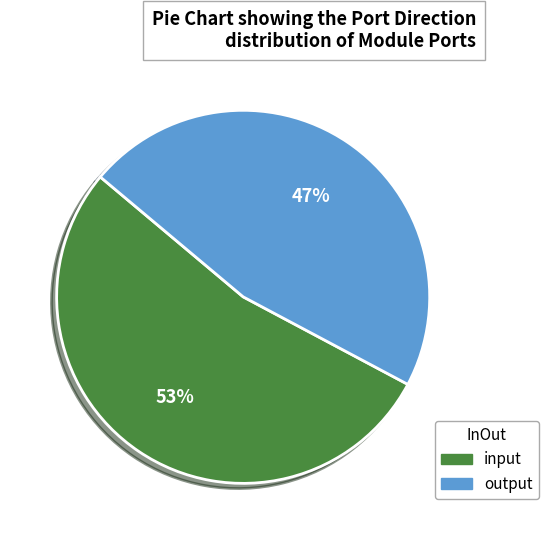

Count the number of slices in the pie.

2